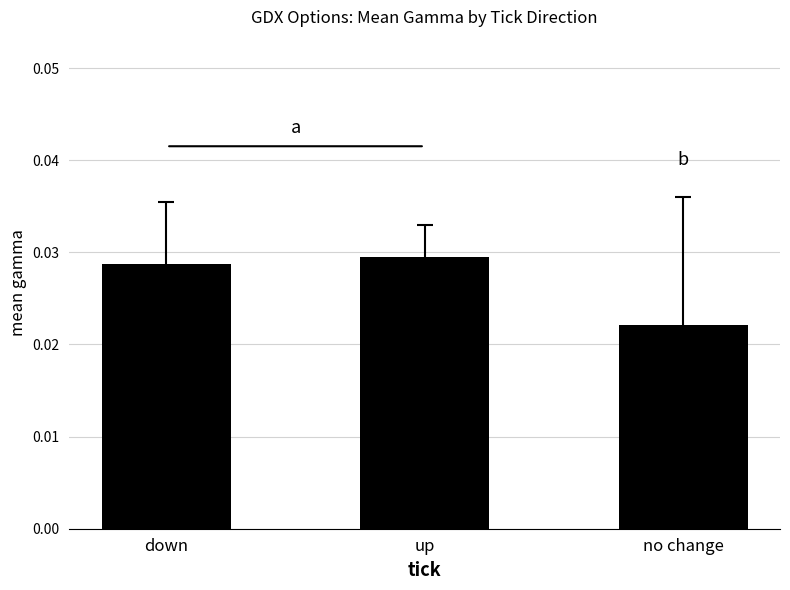

Between up and no change, which is larger?

up